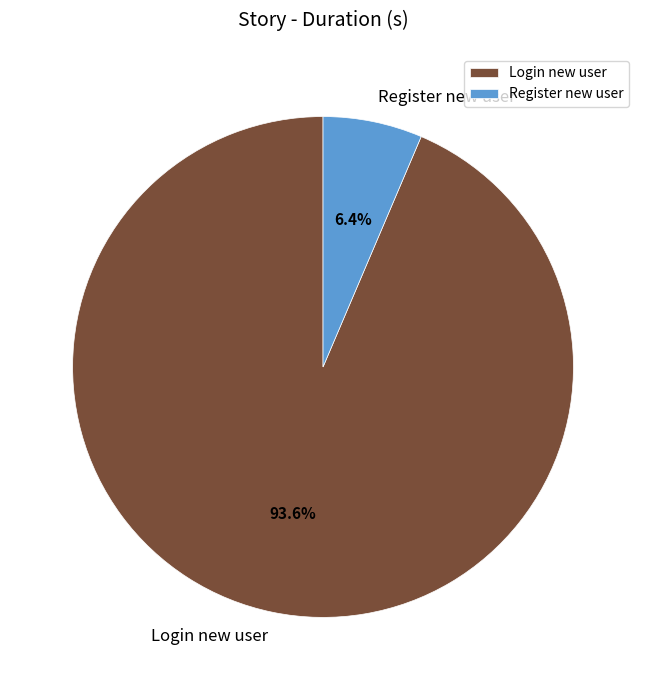

Do Login new user and Register new user together represent more than half of the pie?

Yes